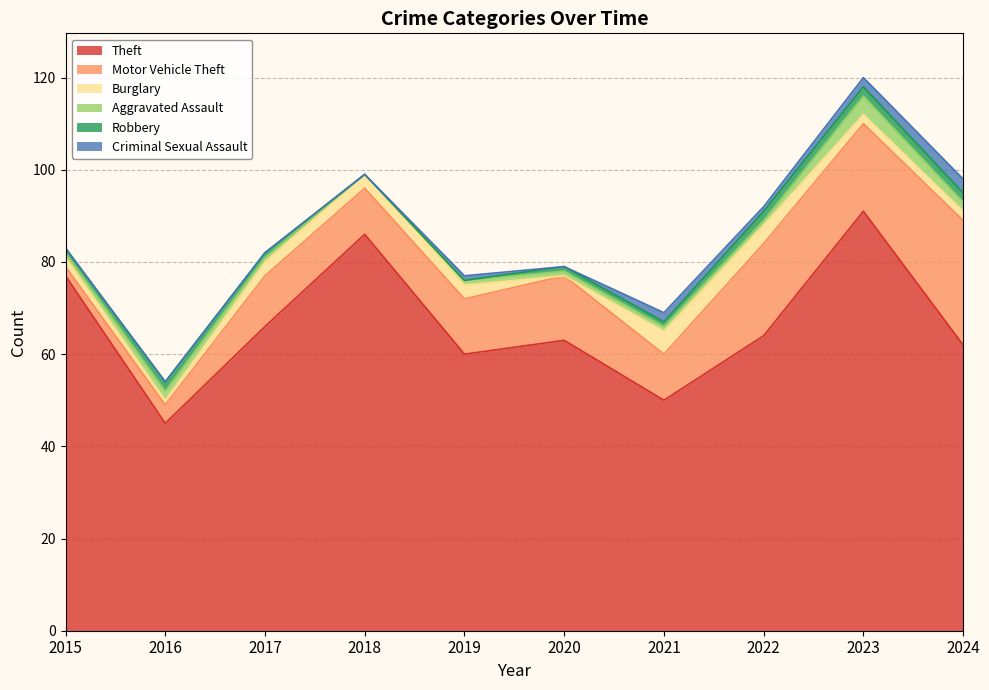

Where does the Criminal Sexual Assault series first go above 1?

2021